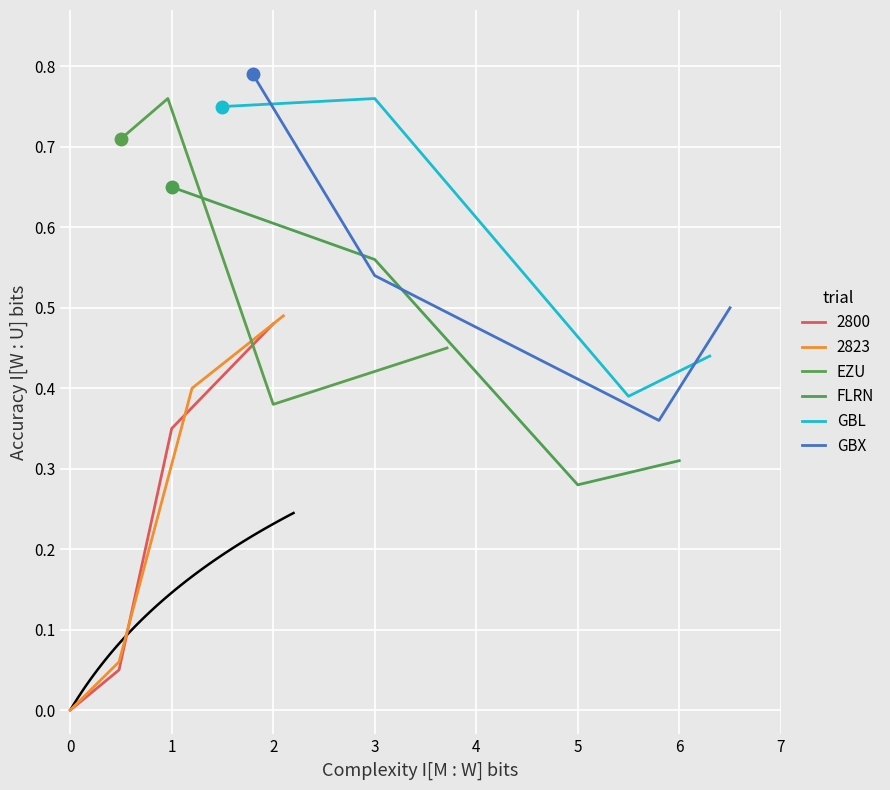

Is it true that FLRN equals 0.4 at 1?

False